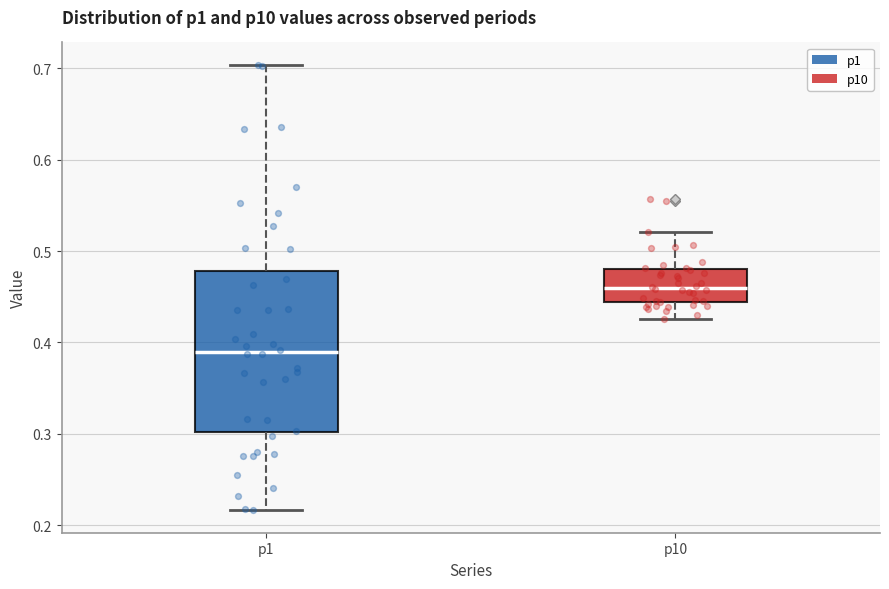

Reading left to right, read every box against the y-axis: the position of its median line, the range the box covers, and the ends of its whiskers. The values are not printed on the chart, so give them approximately, as read against the axis.

p1: median 0.39, box 0.30 to 0.48, whiskers 0.22 to 0.70
p10: median 0.46, box 0.44 to 0.48, whiskers 0.43 to 0.52